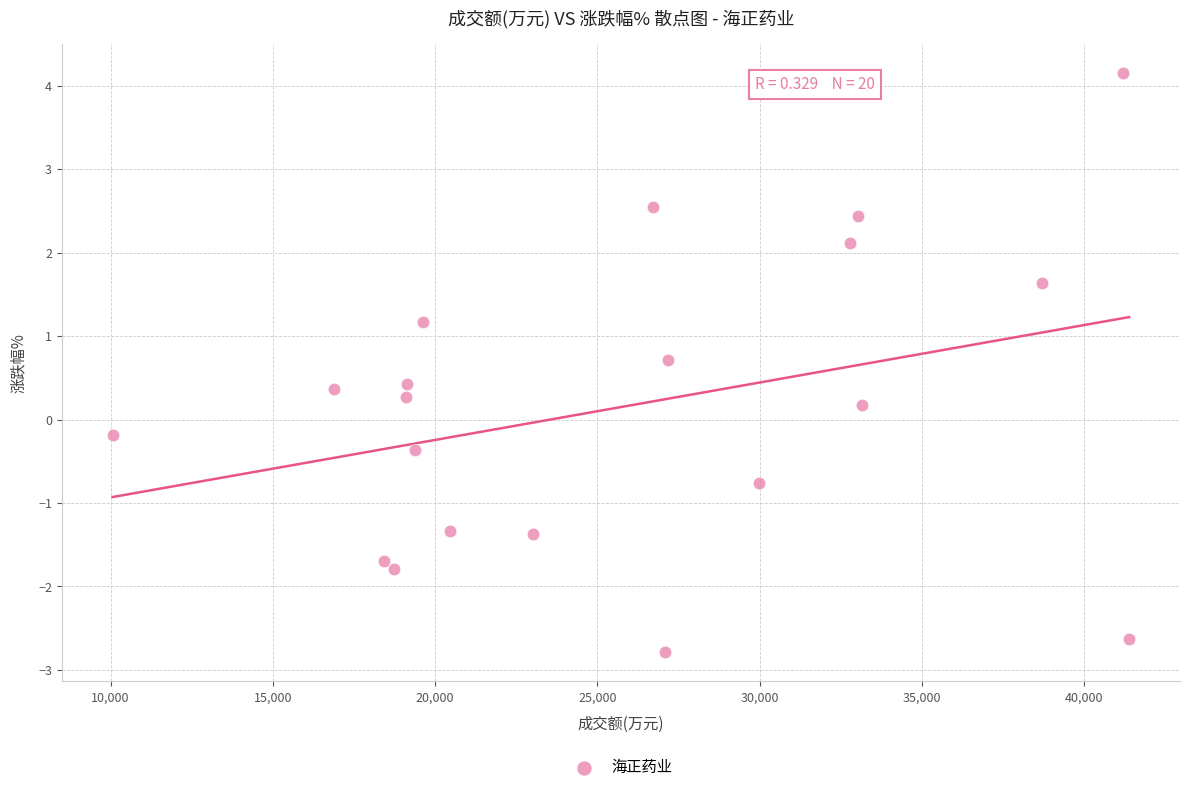

What is the range of X values (max minus min)?

31327.0